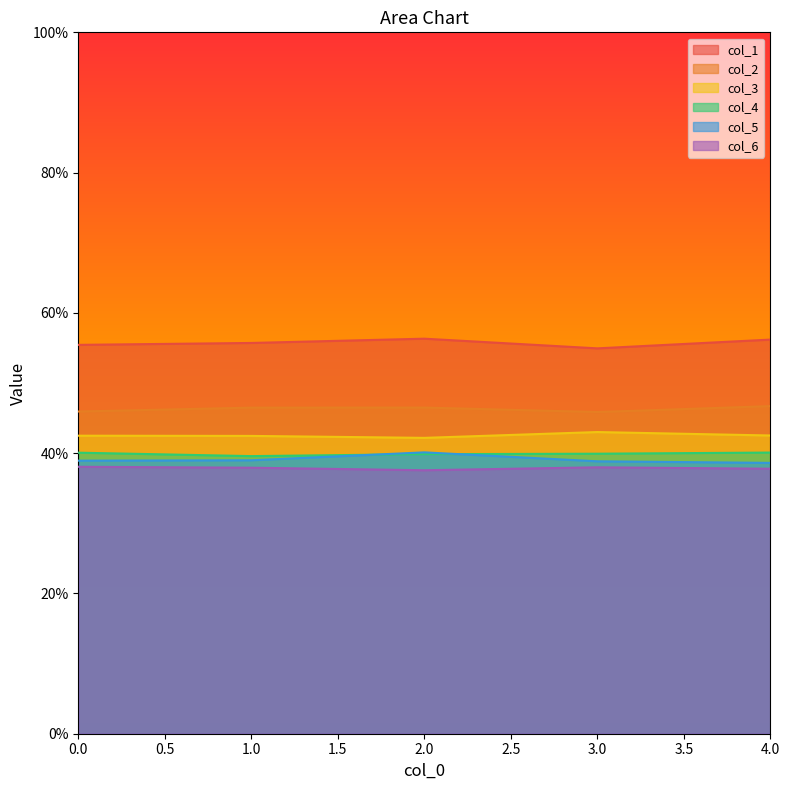

What is the value of the col_6 point at the 5th from the left?

0.4